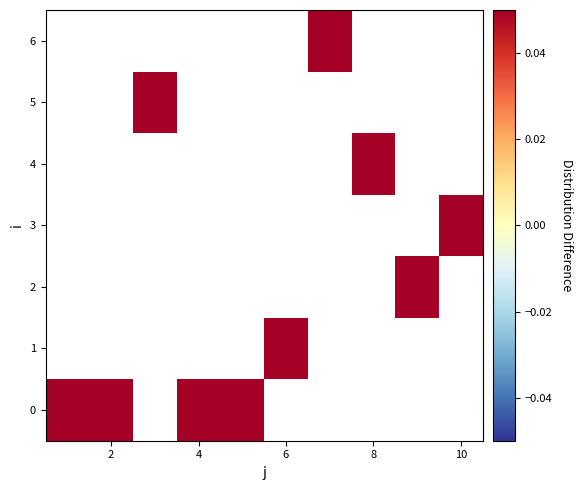

What is the sum of all 0 values?

4